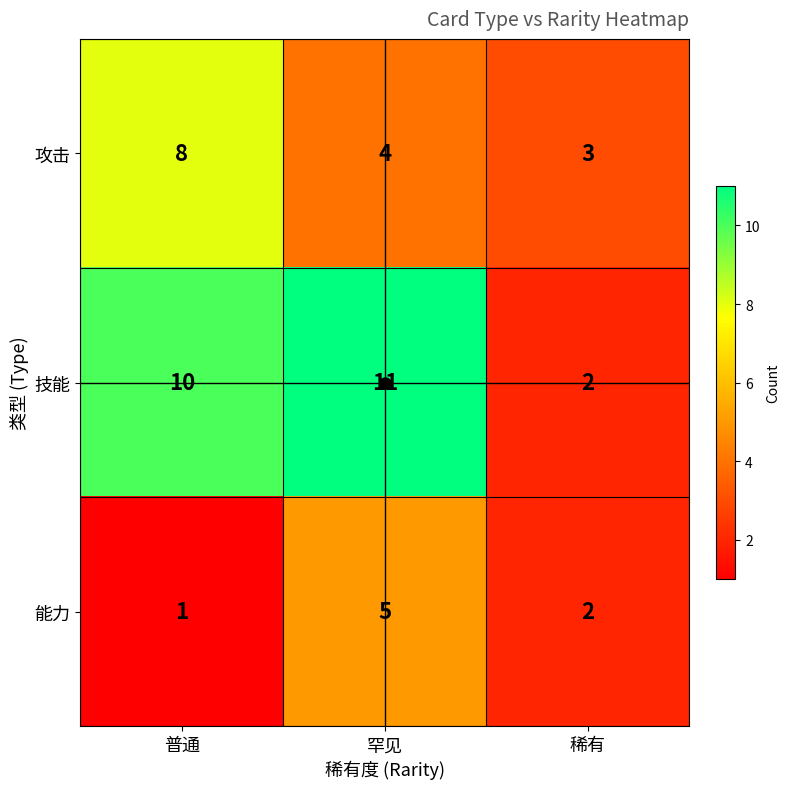

What is the difference between the maximum and second lowest values in the 能力 series?

3